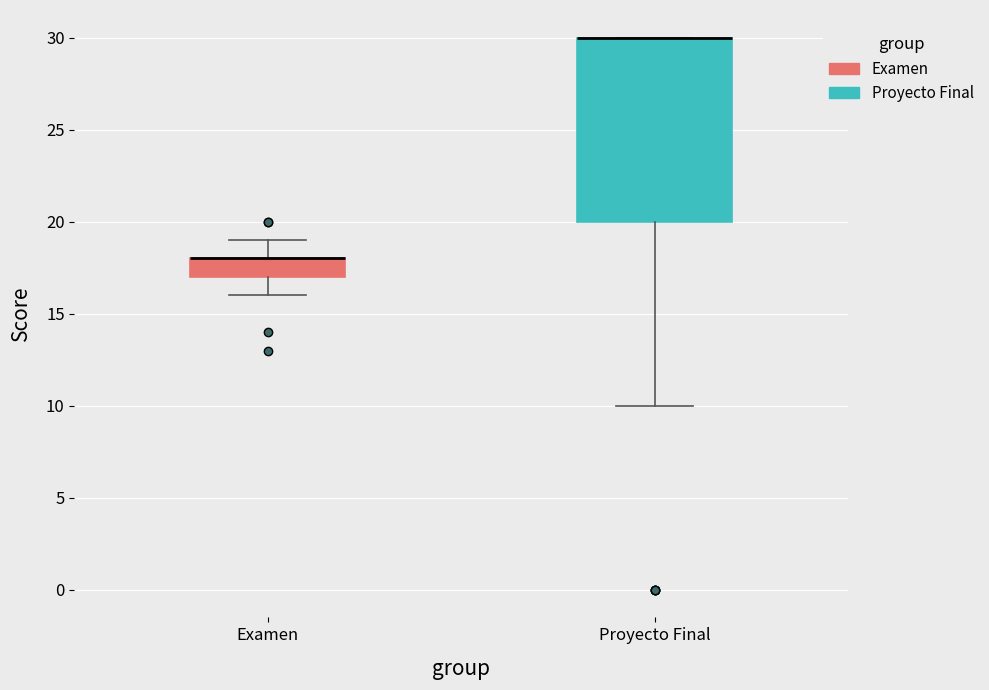

Where is the lower edge of the box for Examen on the y-axis? The values are not printed on the chart, so give them approximately, as read against the axis.

17